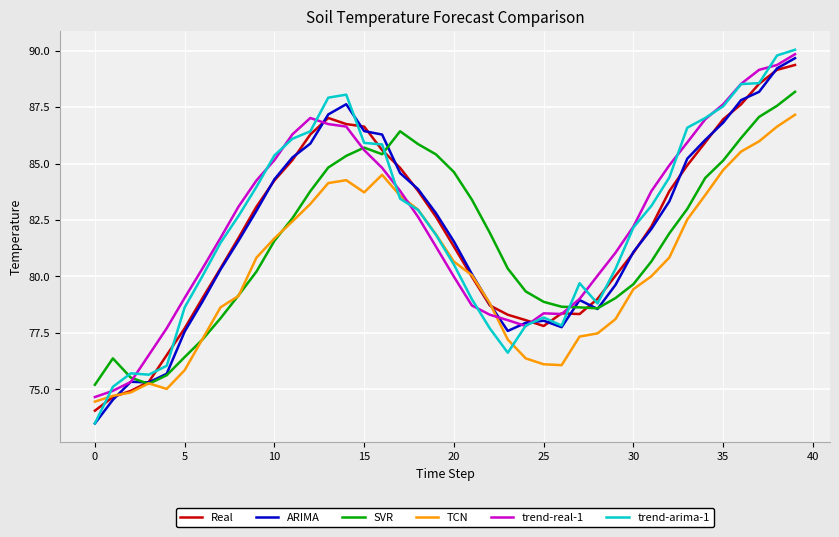

At how many categories does at least one series exceed 84?

20